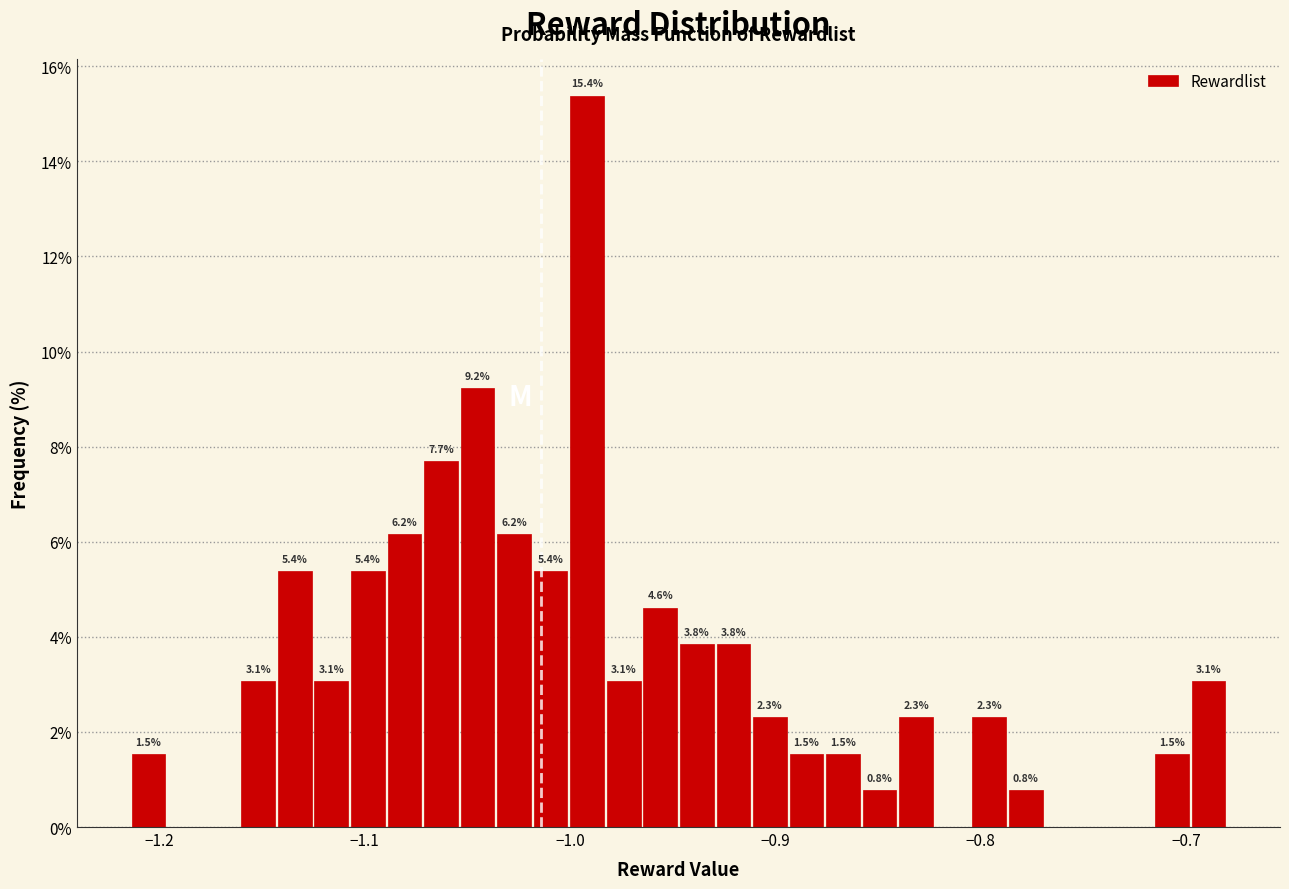

Read against the x-axis, roughly where is the centre of the tallest bar?

-0.99